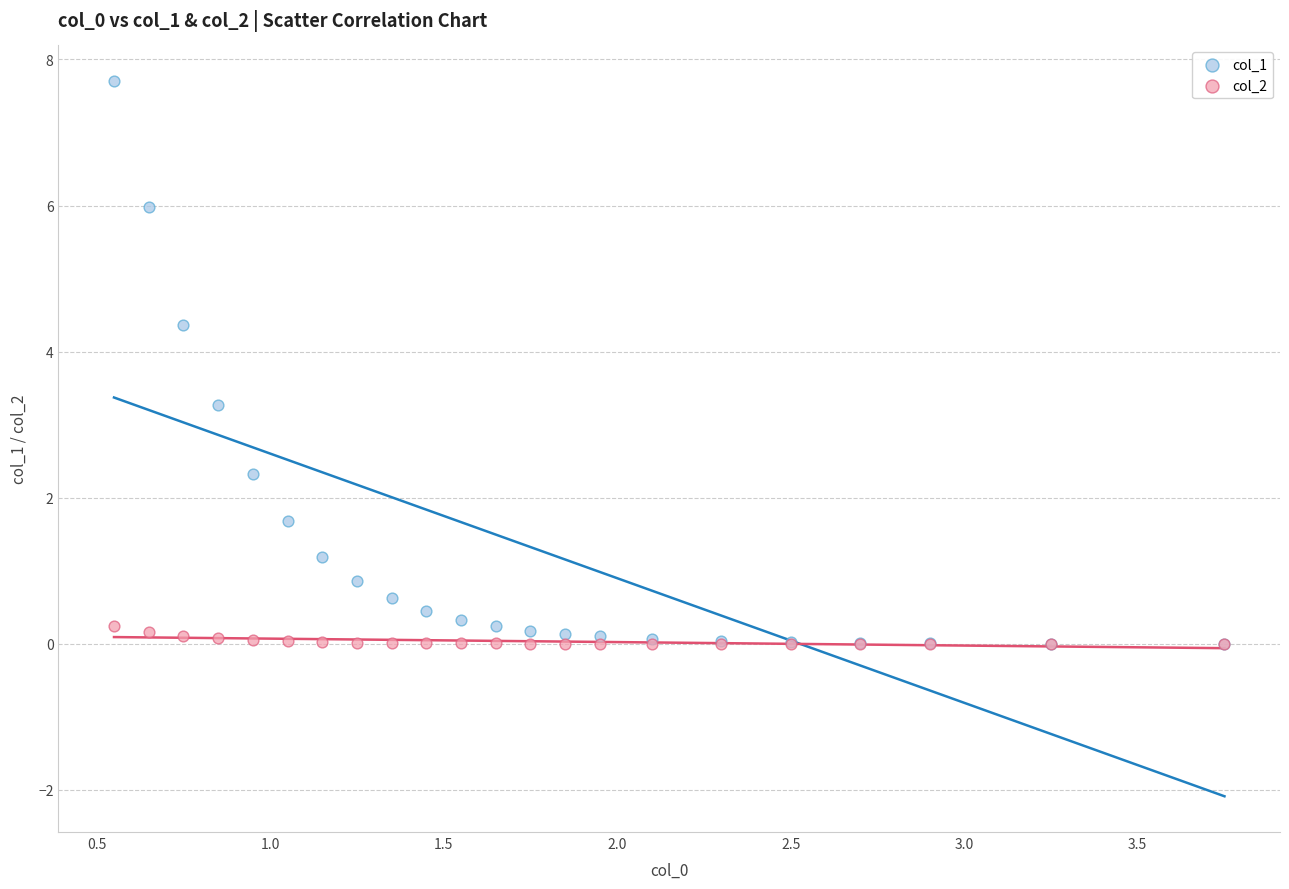

Which series has the largest Y range (max minus min)?

col_1